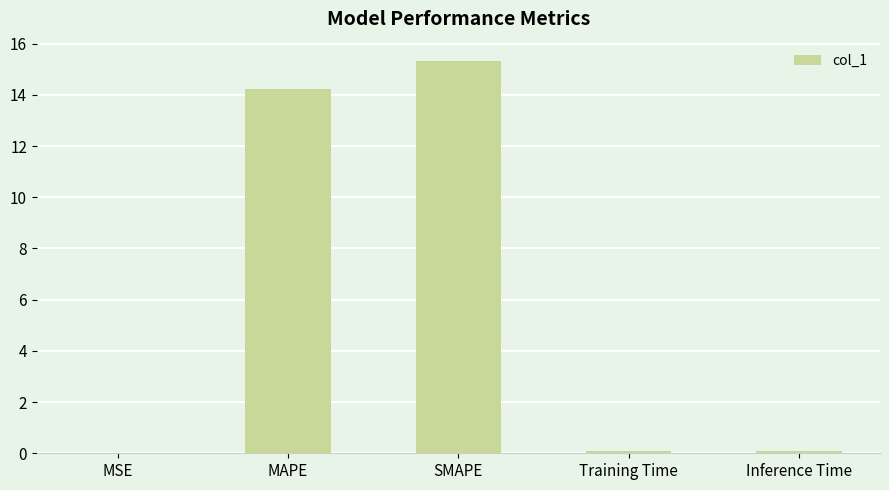

What is the sum of all values?

29.7